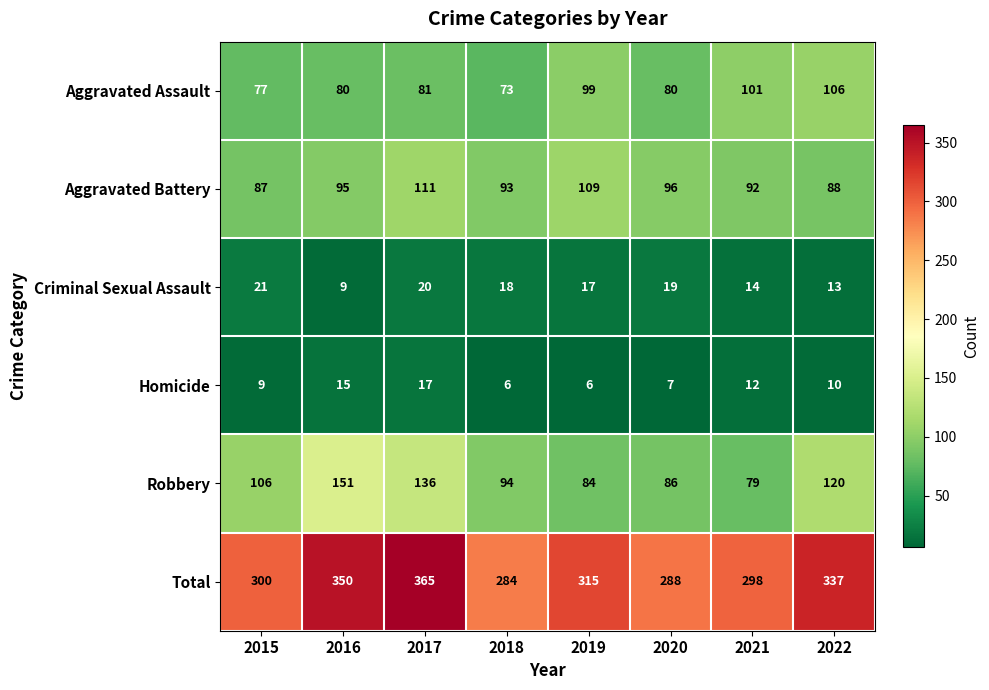

What is the maximum value for Total?

365